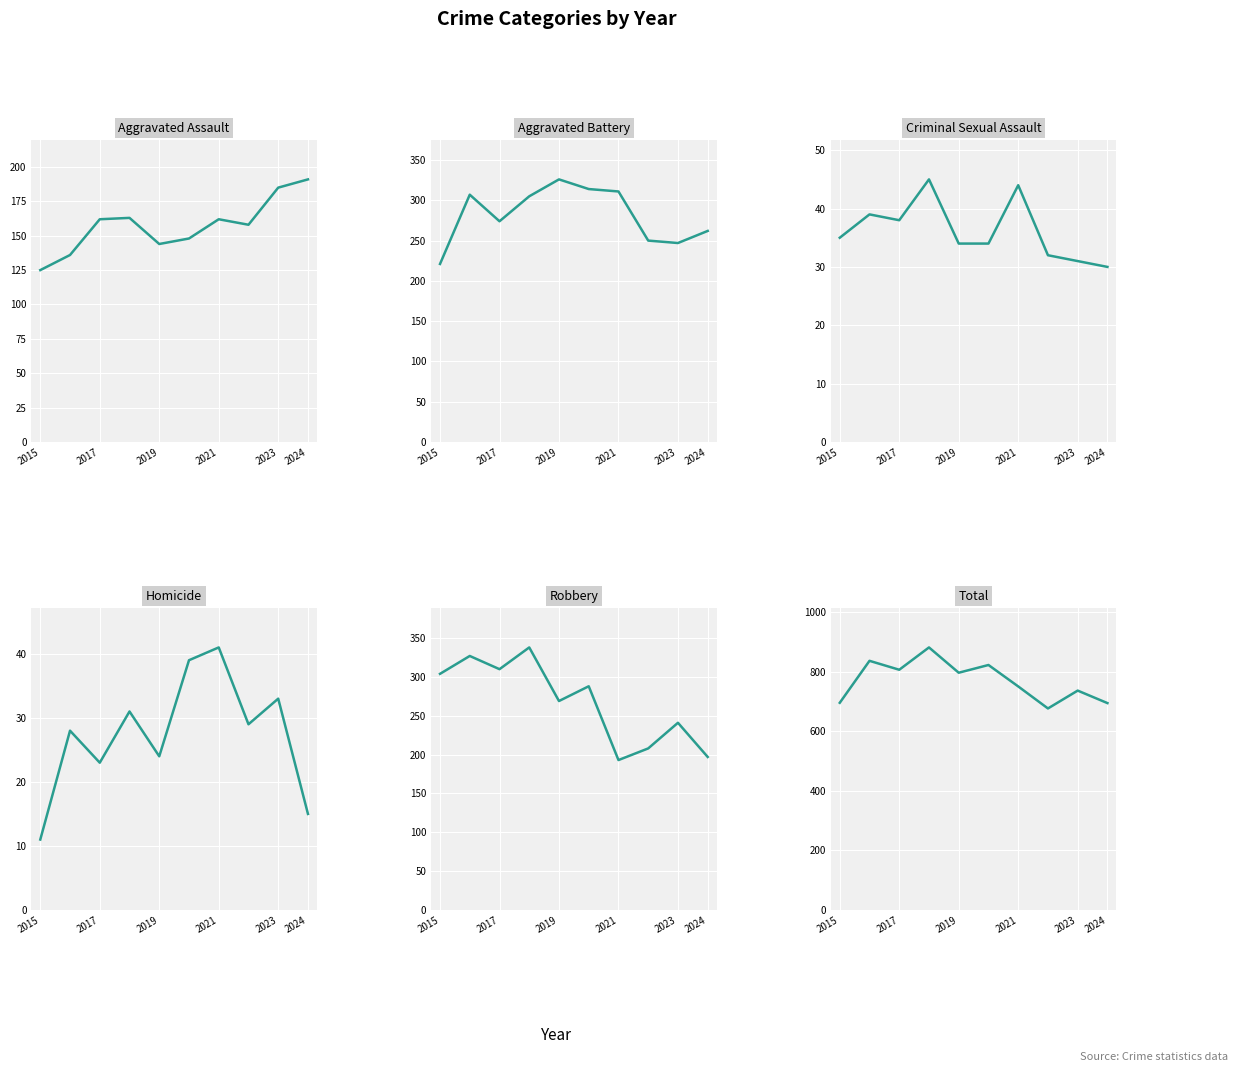

Does the chart display data point markers on the line(s)?

No